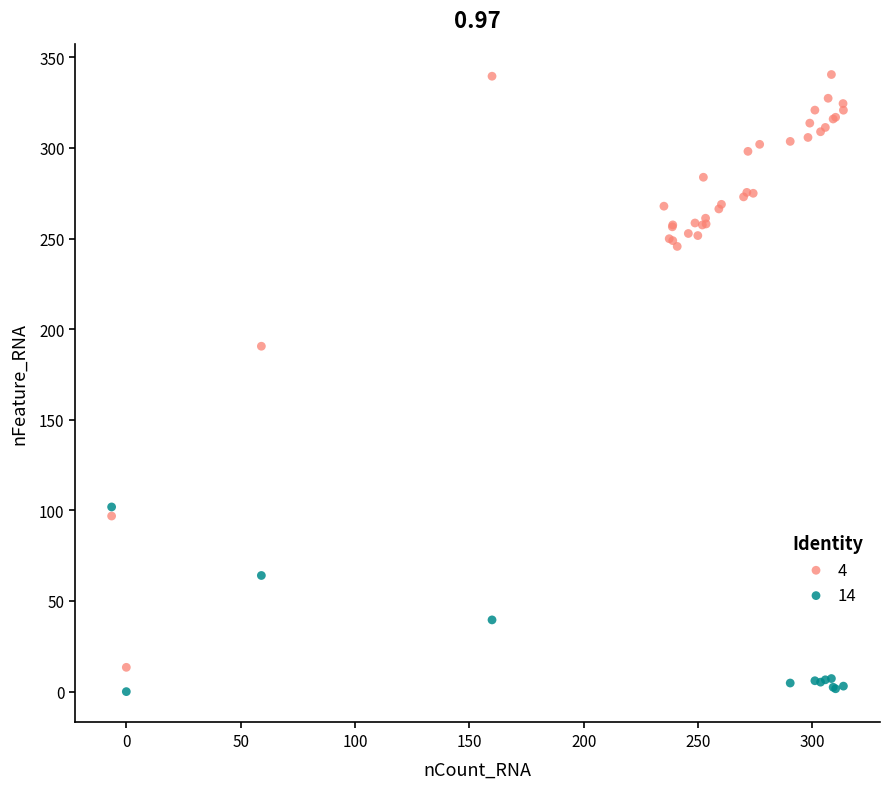

Which series has the widest spread of Y values?

4